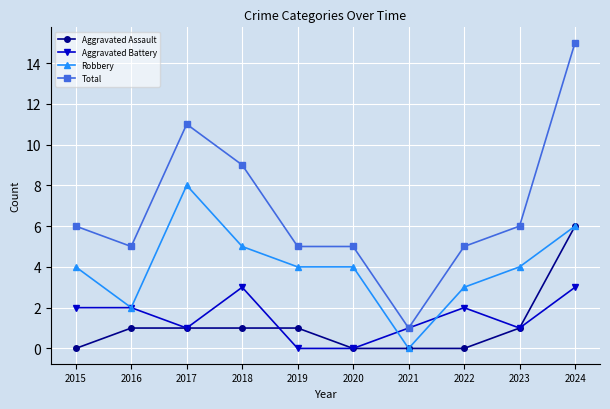

What value does the Robbery series have at 2018?

5